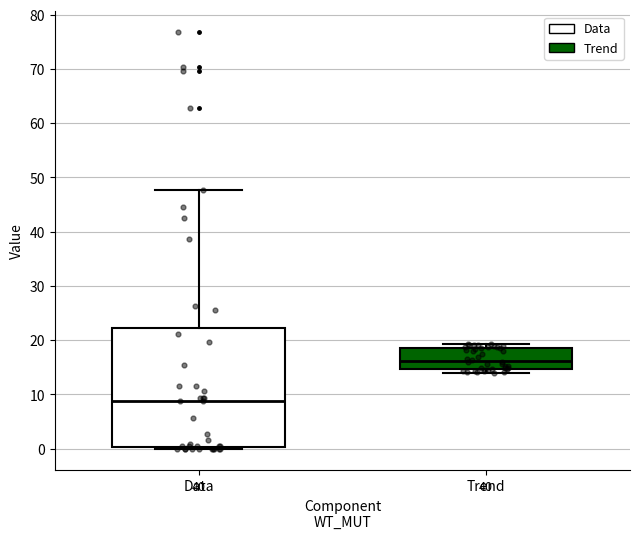

Reading left to right, transcribe this box plot: for each box, give where its median line is, the range the box spans, and where its two whiskers end, as read against the y-axis. The values are not printed on the chart, so give them approximately, as read against the axis.

Data: median 9, box 0 to 22, whiskers 0 (just below the box's lower edge) to 48
Trend: median 16, box 15 to 19, whiskers 14 to 19 (just above the box's upper edge)